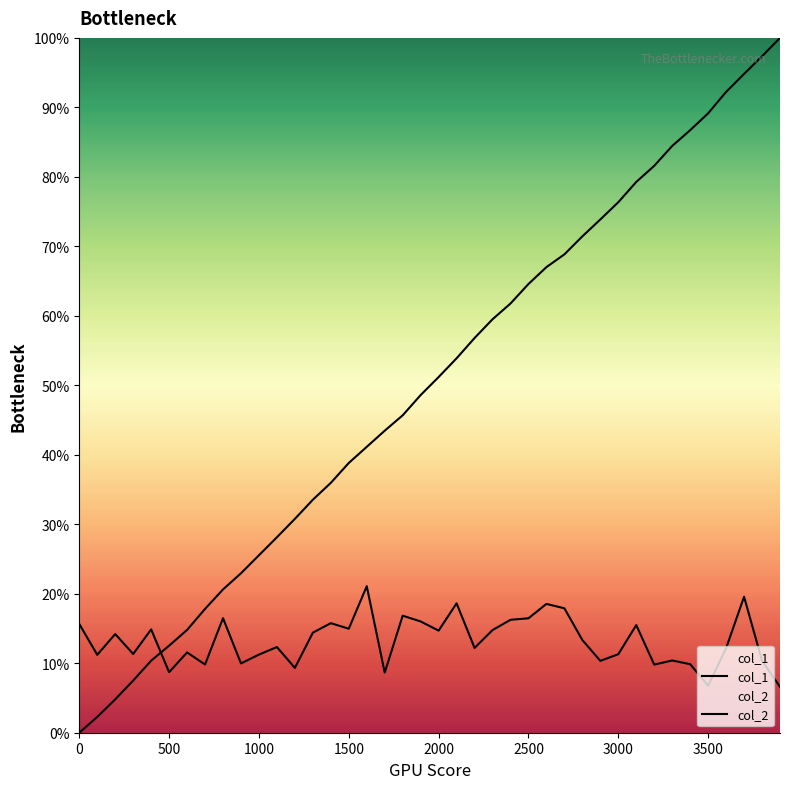

The col_1 series shows 0.8 at 22. True or false?

False